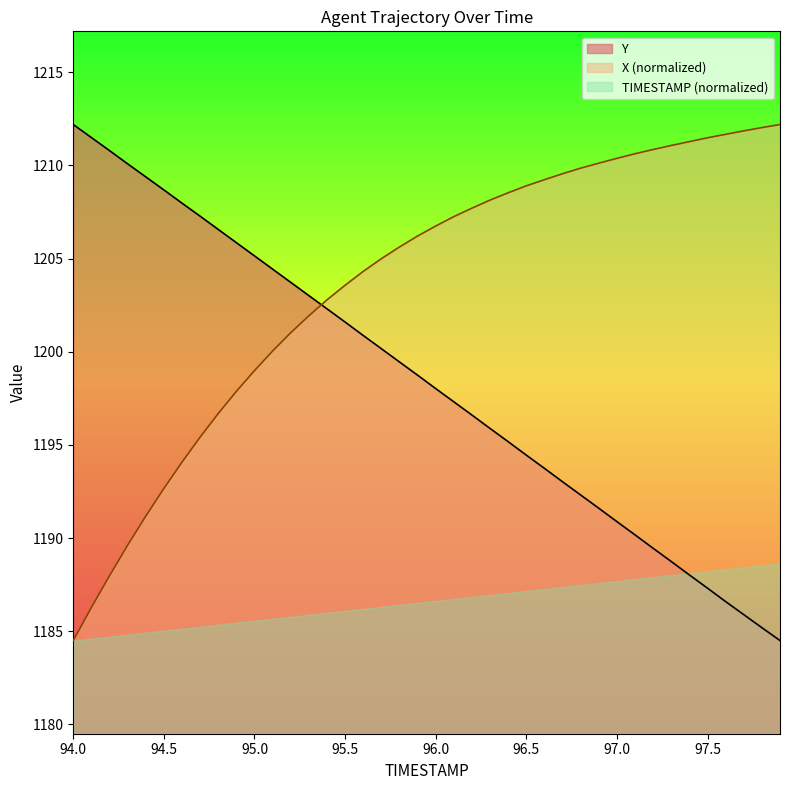

What is the sum of all TIMESTAMP values?

47934.5